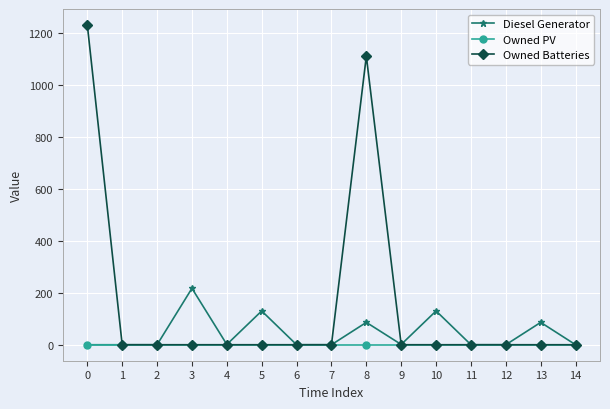

True or false: Owned Batteries has more than 0 interior local peaks.

True